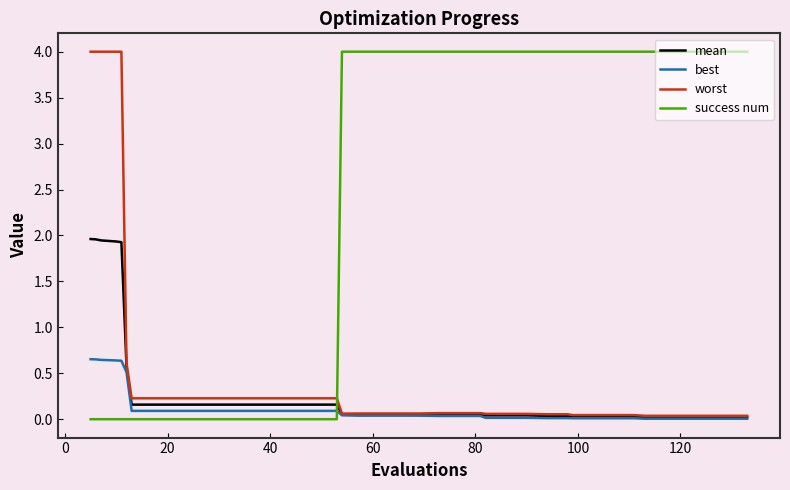

Which series has the largest total across all categories?

success num